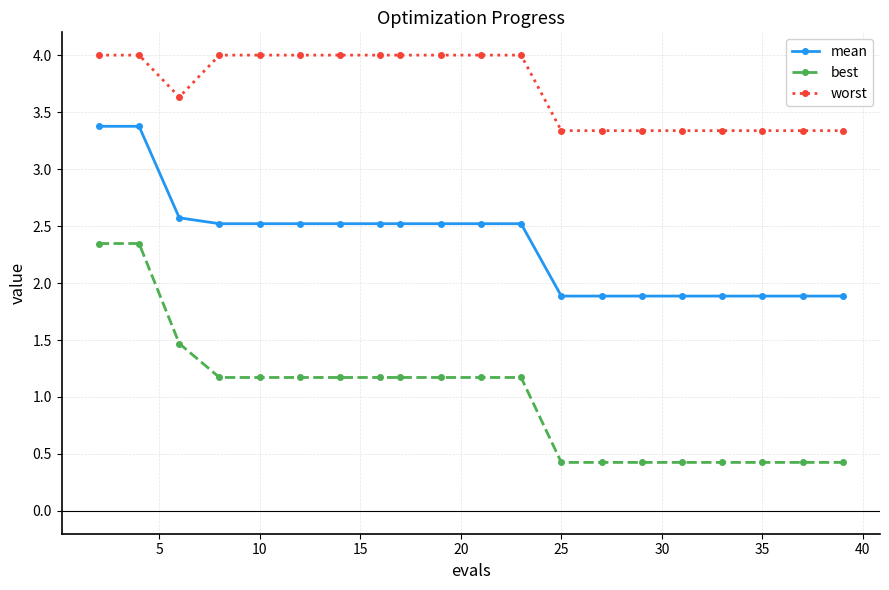

What is the sum of all best values?

20.1